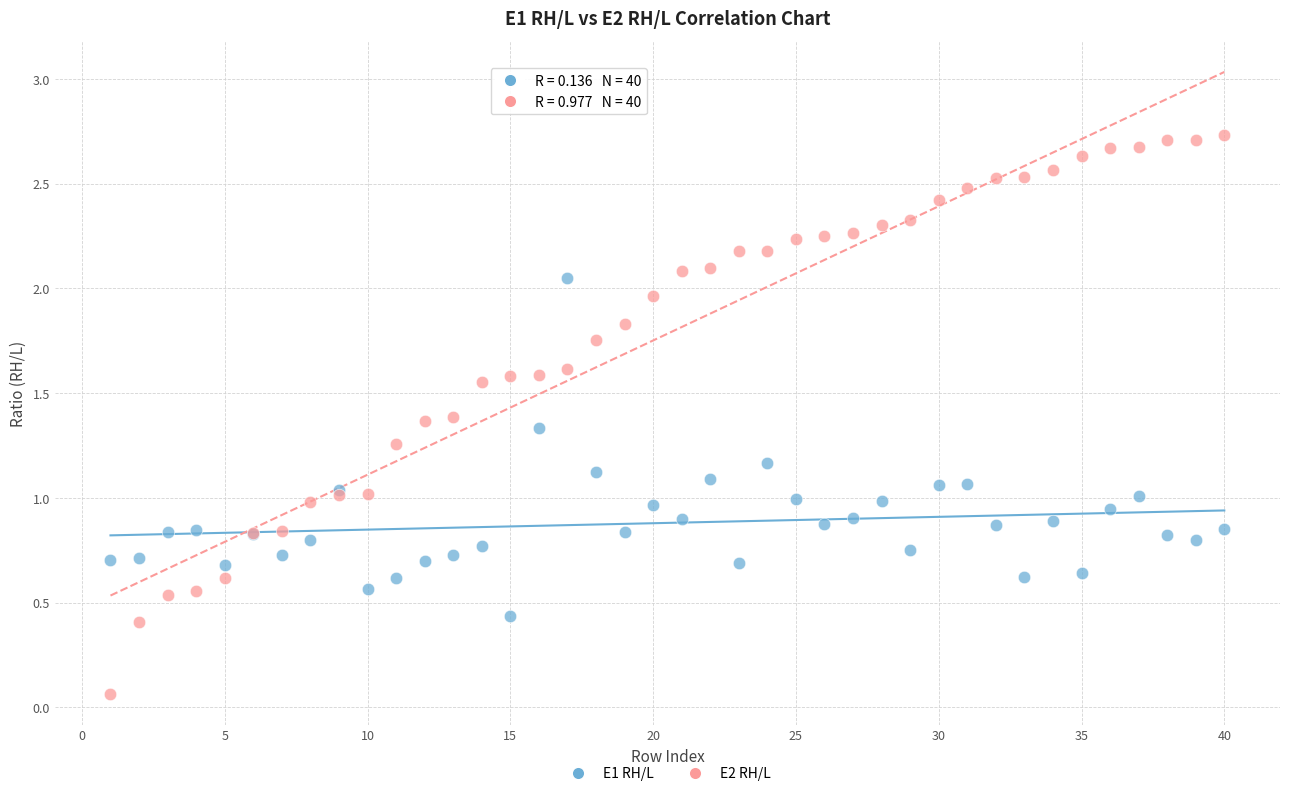

Which series contains the lowest Y value?

E2 RH/L